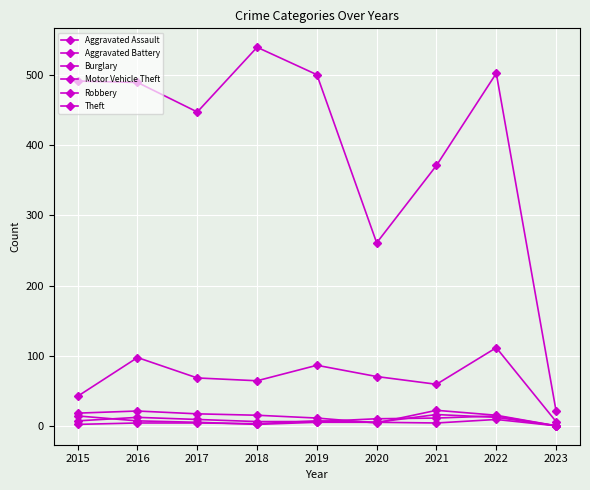

Between 2023 and 2020, which is larger?

2020